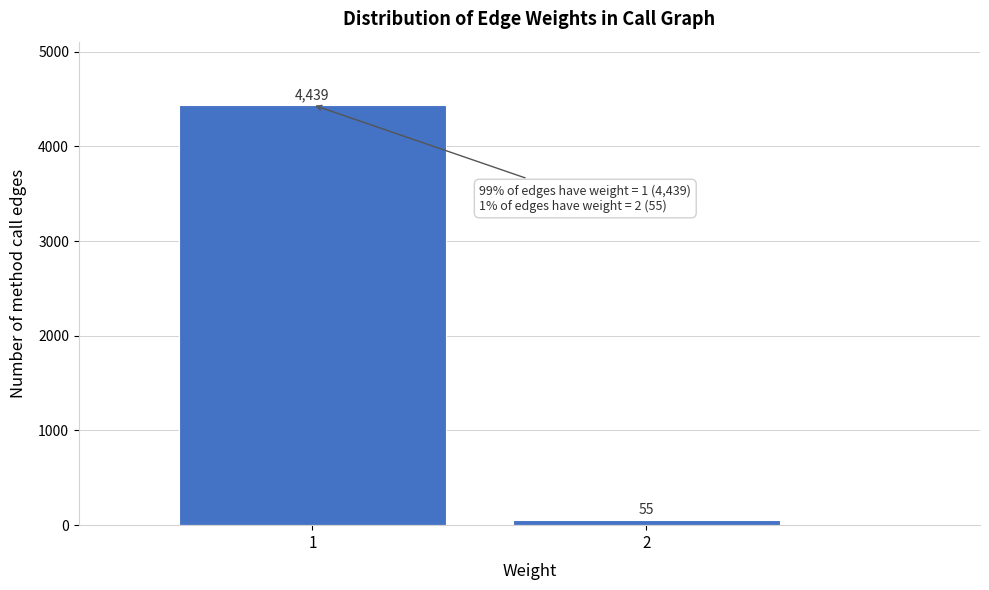

Reading left to right, transcribe all the data shown in this chart.

4439	55